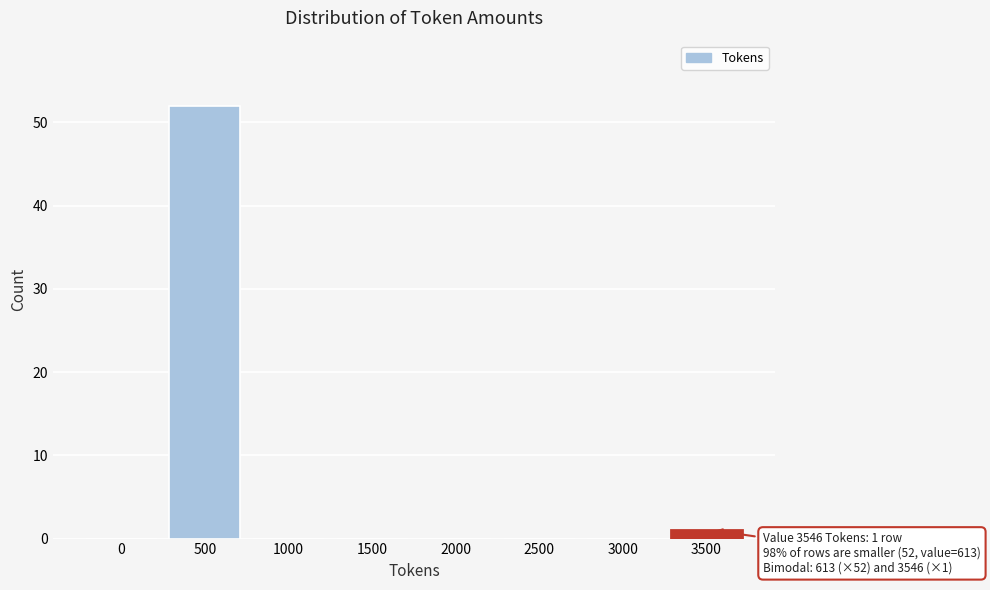

Reading right to left, what are all the values shown in this chart?

3500=1	3000=0	2500=0	2000=0	1500=0	1000=0	500=52	0=0